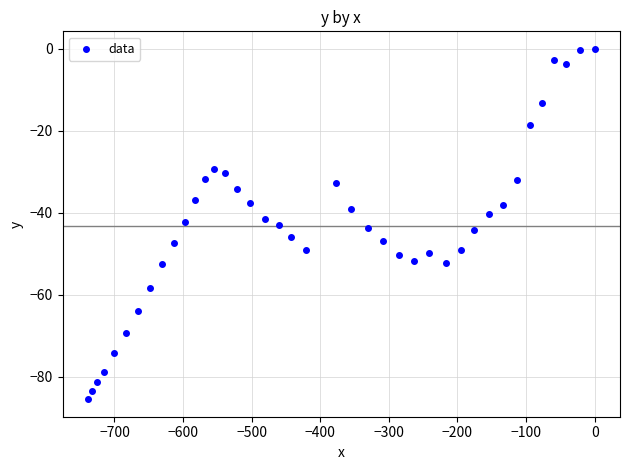

What is the range of X values (max minus min)?

738.8